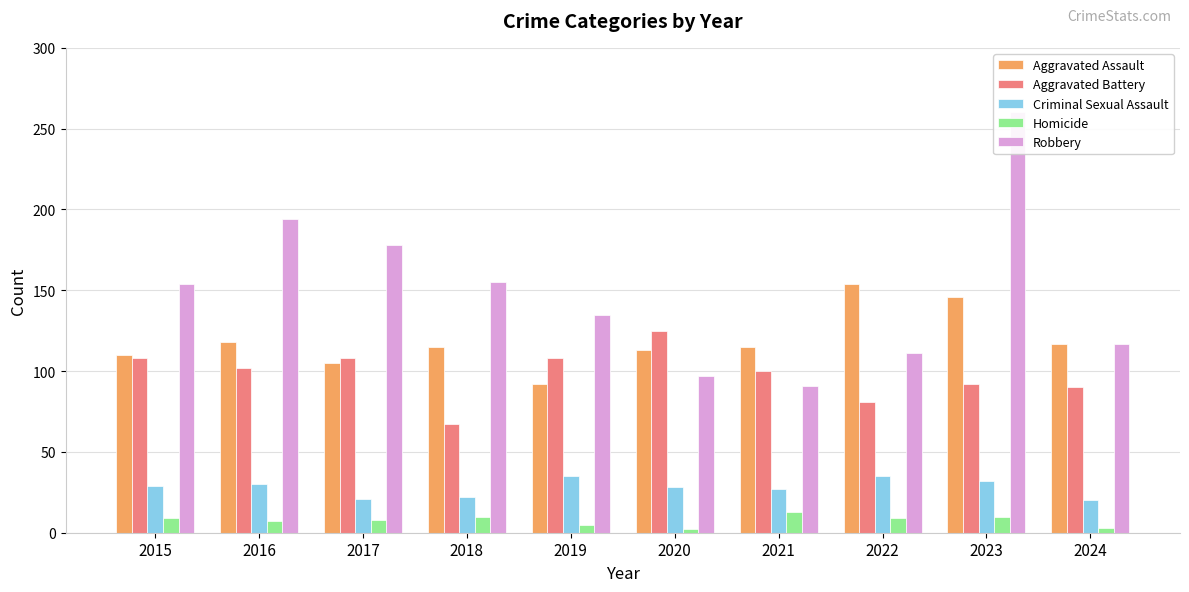

Does the chart contain any negative values?

No